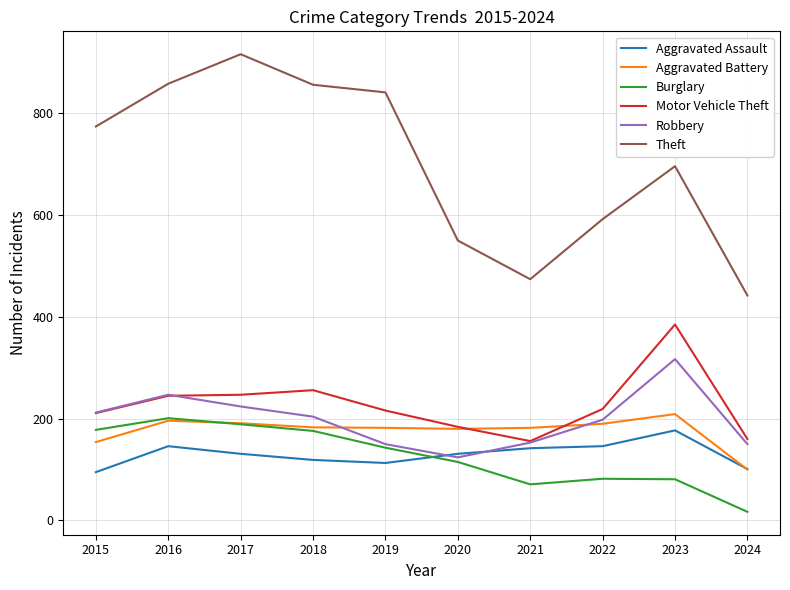

The value of Robbery at 2021 is 153. True or false?

True